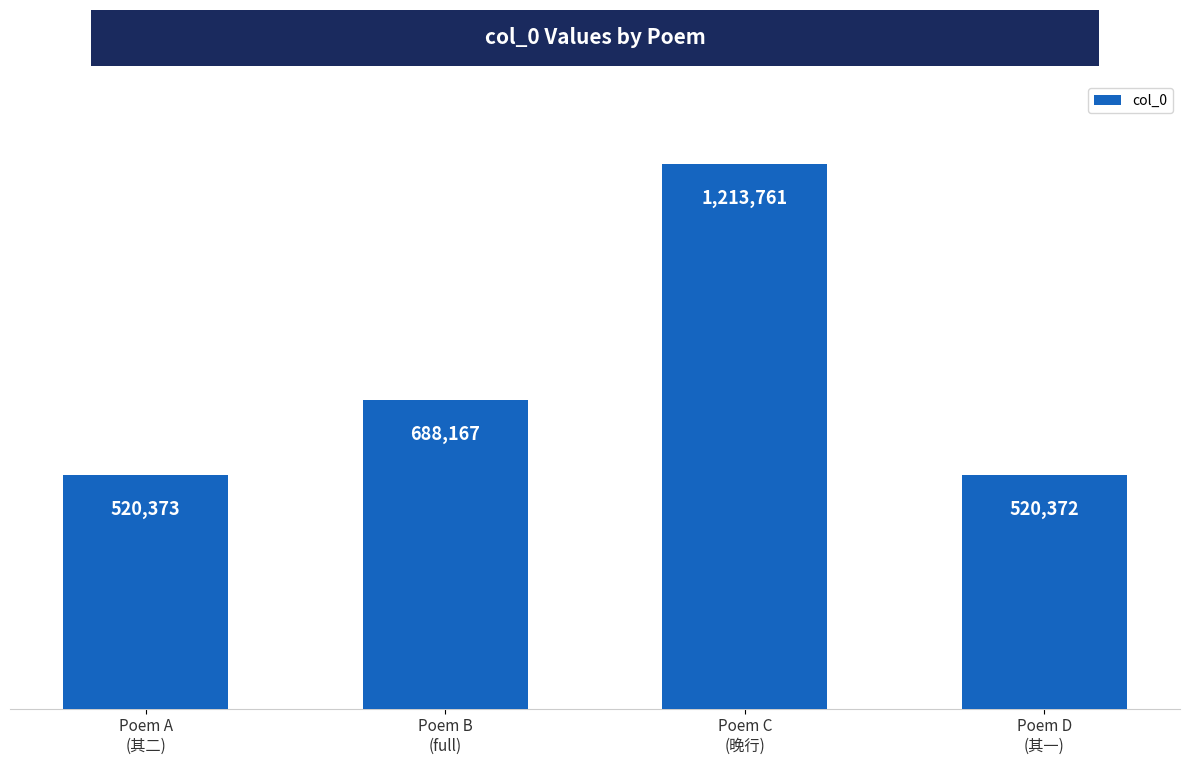

Reading left to right, list all the values displayed in this chart.

520373	688167	1213761	520372